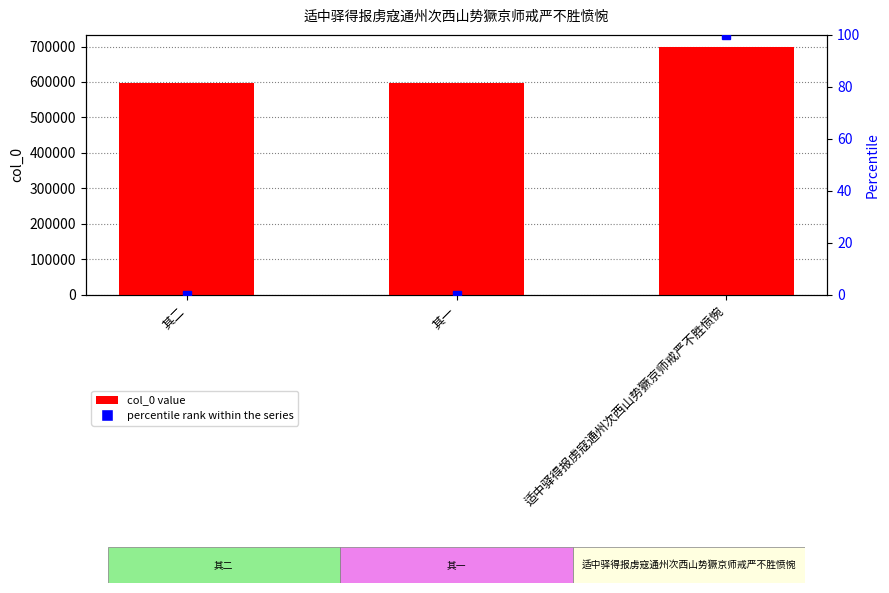

Rank the categories by value from highest to lowest.

适中驿得报虏寇通州次西山势獗京师戒严不胜愤惋, 其二, 其一